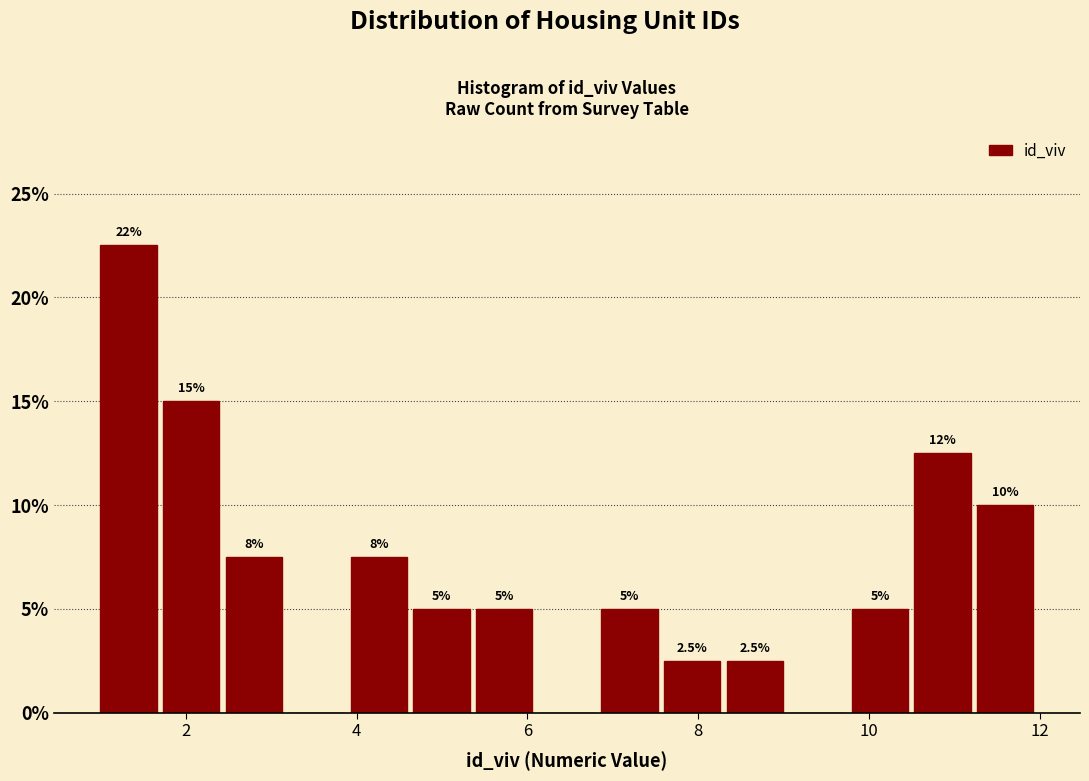

Around what value on the x-axis is the tallest bar? Give the approximate position of its centre, as read against the axis.

1.4